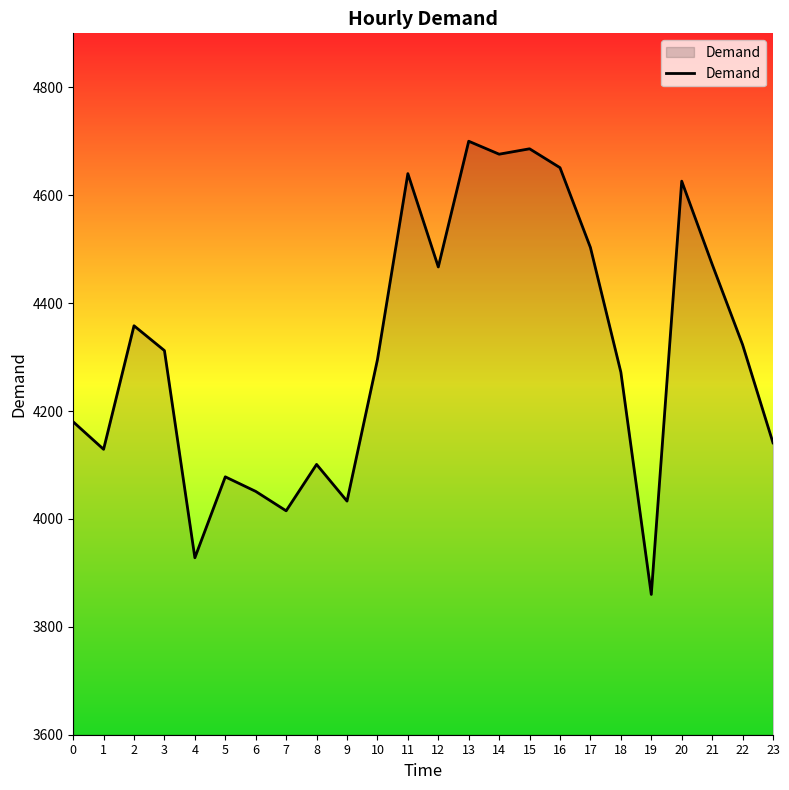

True or false: the data has more than 1 interior local peaks.

True